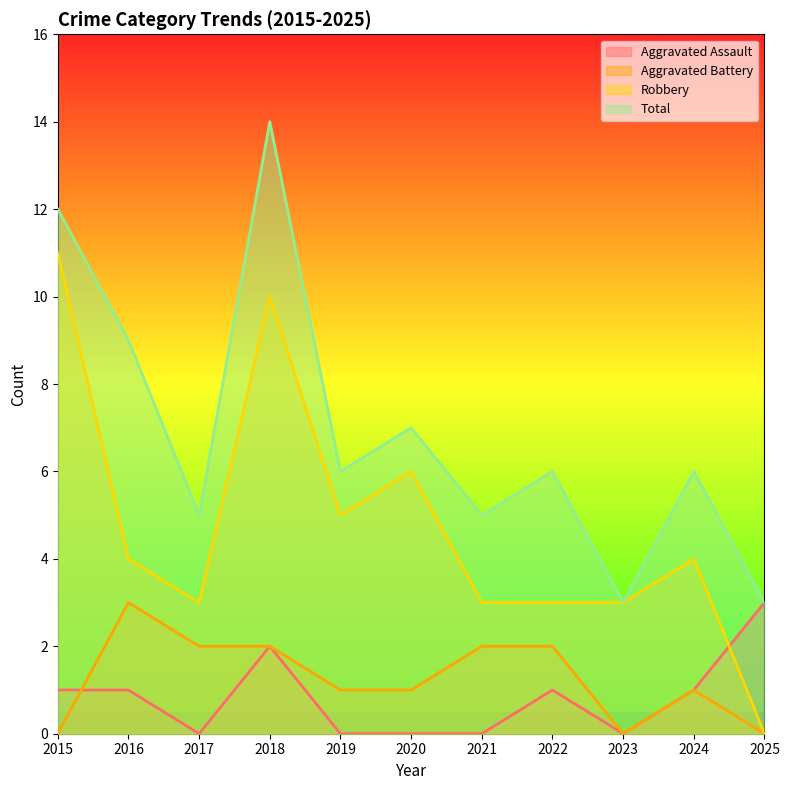

Reading left to right, extract all data points from this chart.

Aggravated Assault: 1	1	0	2	0	0	0	1	0	1	3
Aggravated Battery: 0	3	2	2	1	1	2	2	0	1	0
Robbery: 11	4	3	10	5	6	3	3	3	4	0
Total: 12	9	5	14	6	7	5	6	3	6	3